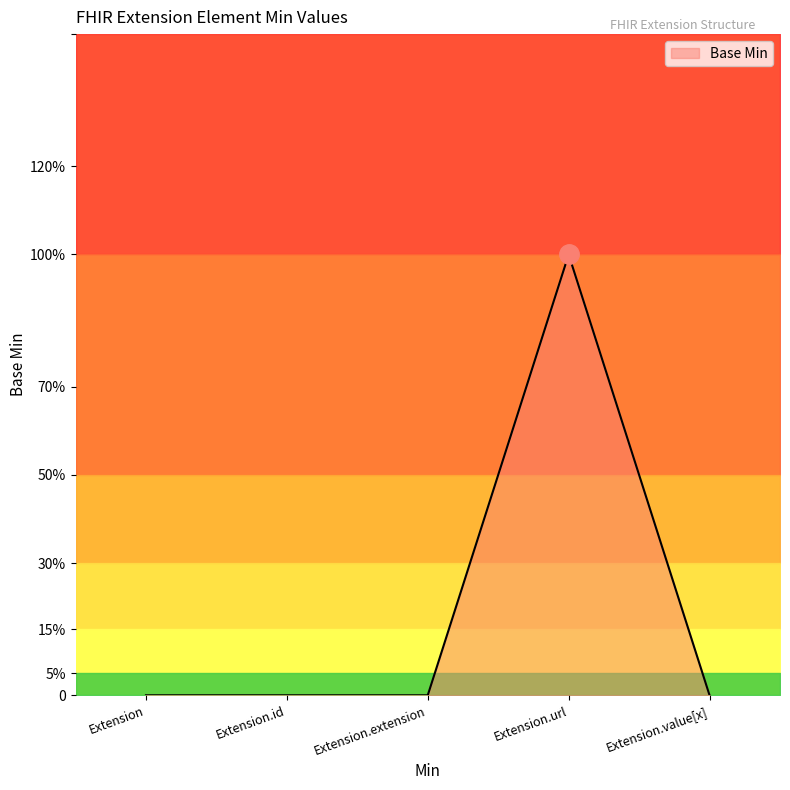

At which category does the data reach its first local peak?

Extension.url